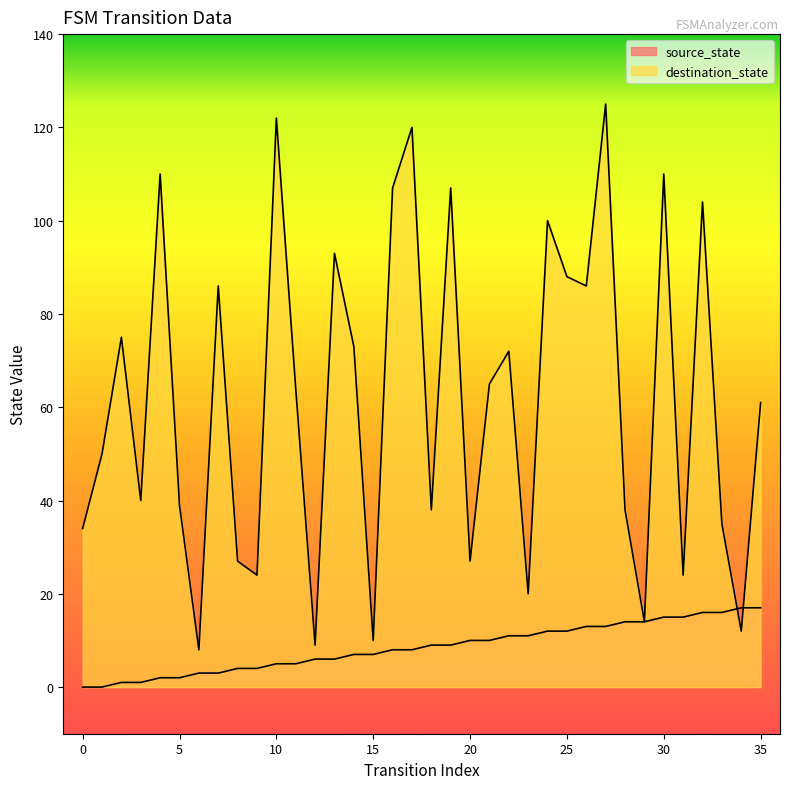

What is the maximum value for source_state?

17